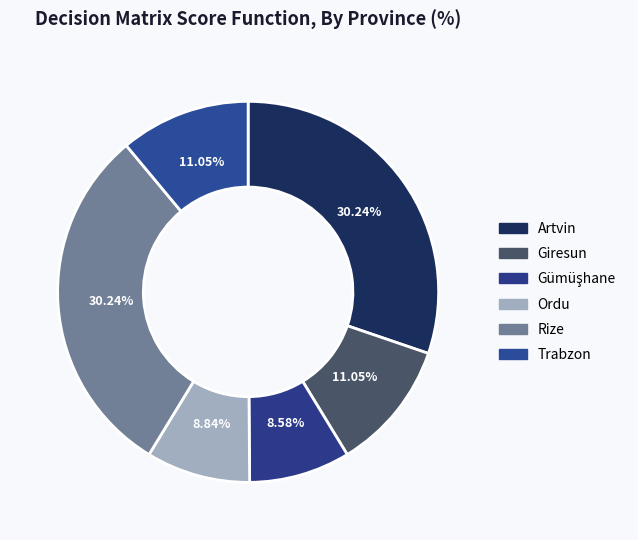

Count the number of slices in the pie.

6